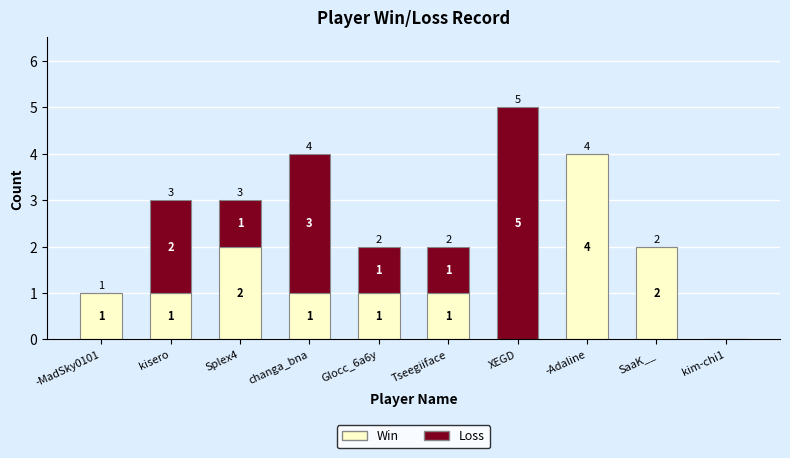

At which label does Win reach its peak?

-Adaline